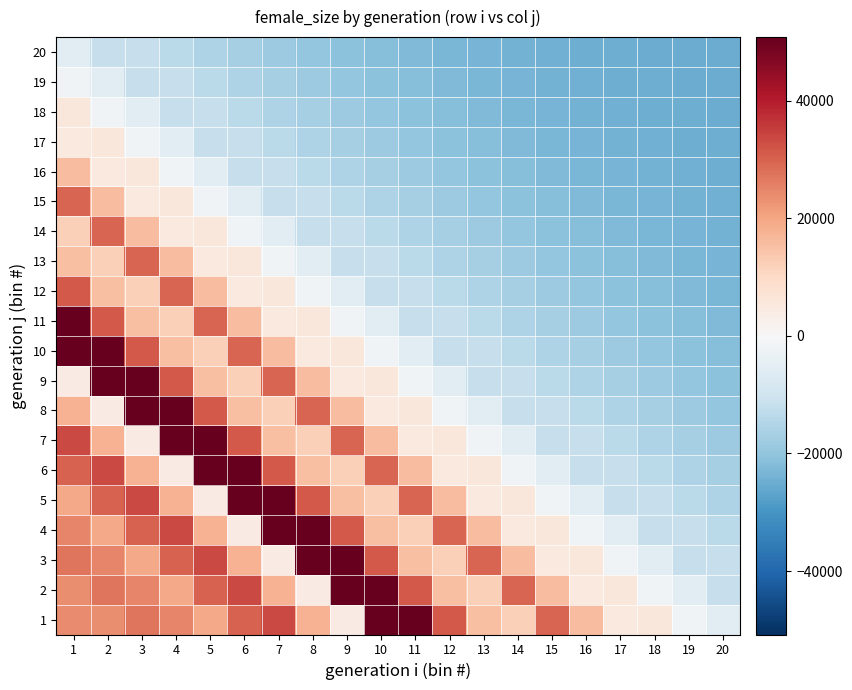

Count the number of categories in the chart.

20